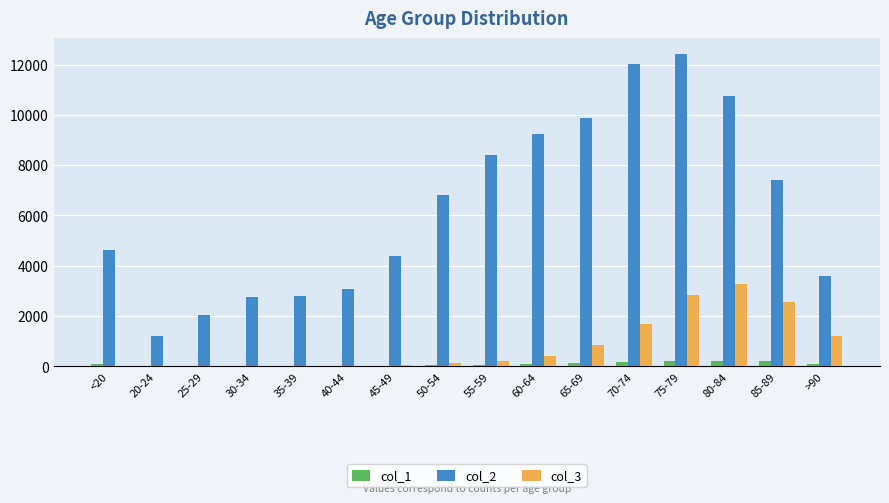

Count the number of categories in the chart.

16